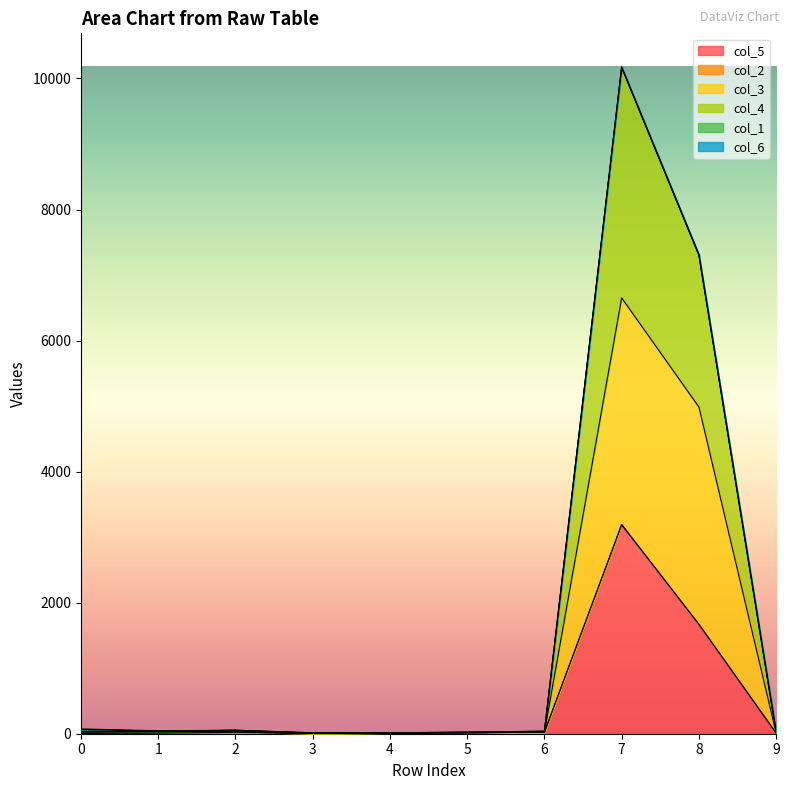

At which category is the sum across all series the highest?

7